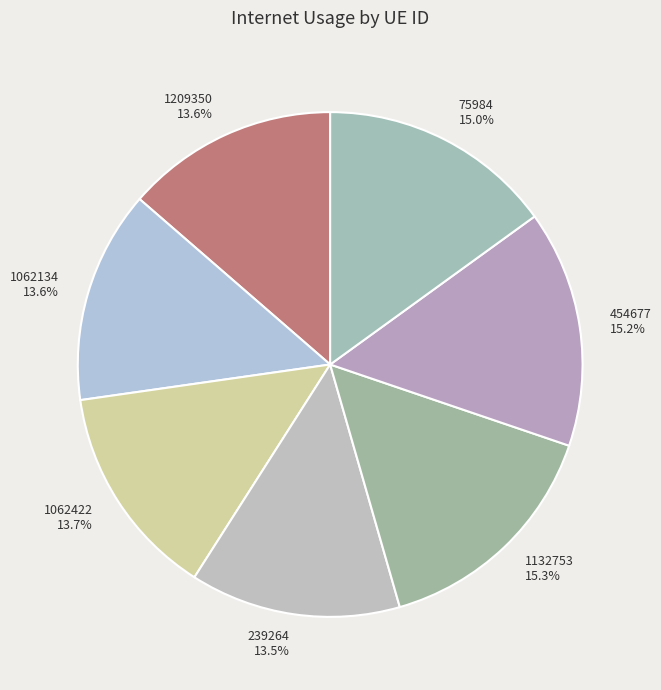

To the nearest percent, what is the combined percentage of 239264 and 1132753?

29%